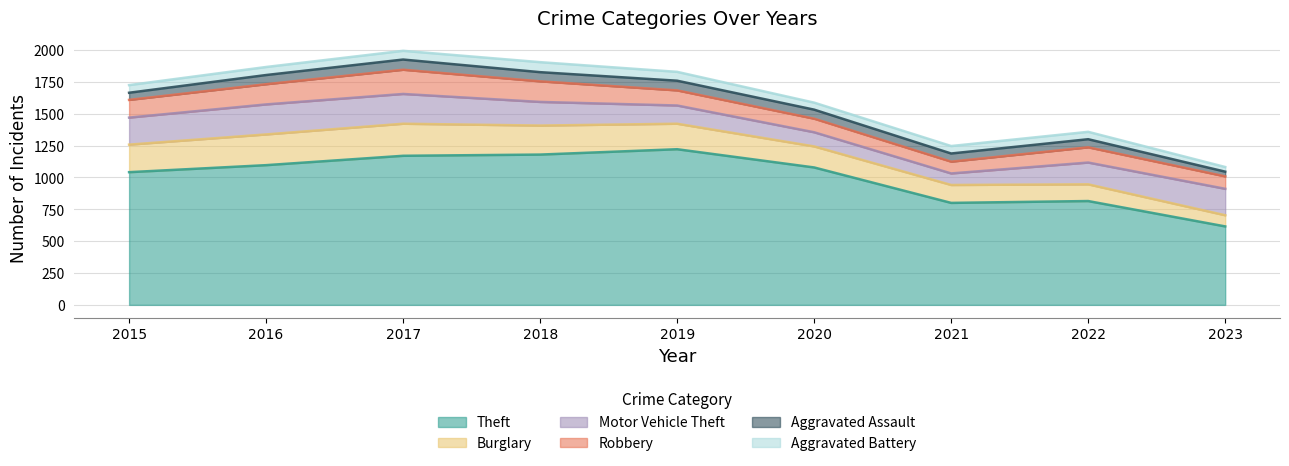

Which series has the widest spread of values?

Theft